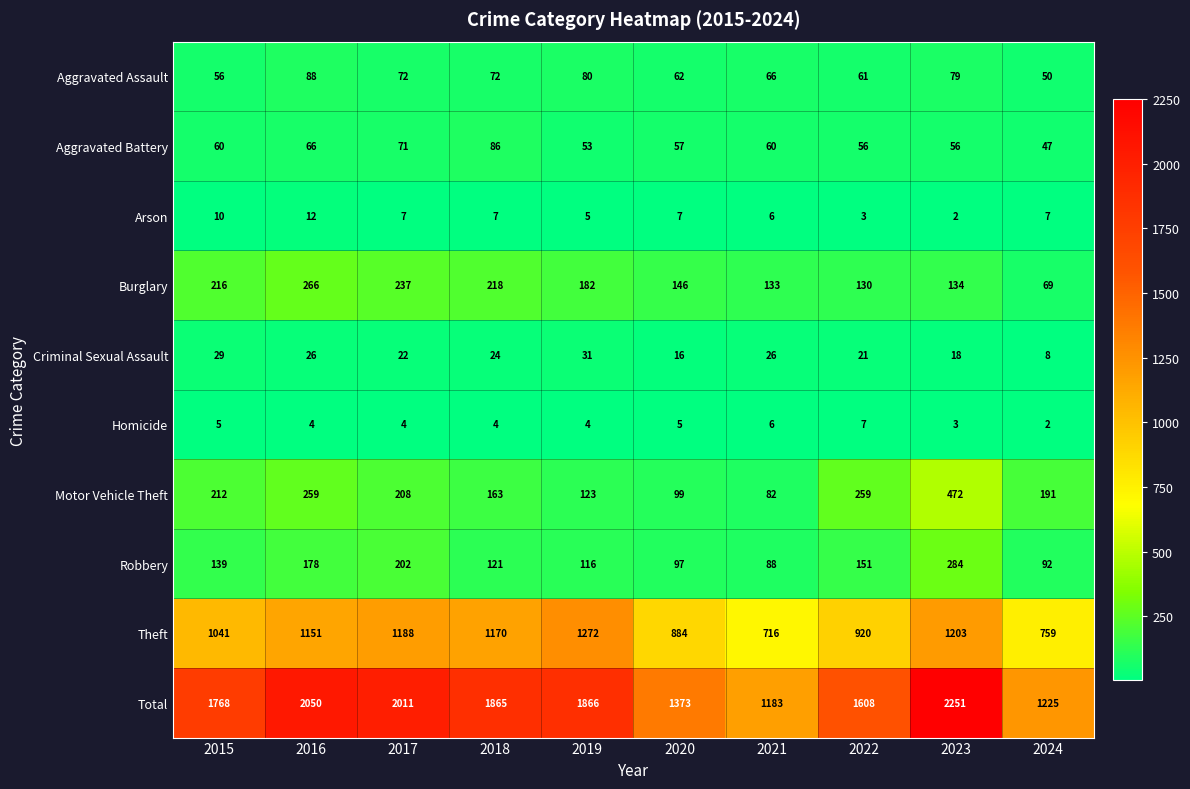

At 2019, list the series in order from largest to smallest.

Total, Theft, Burglary, Motor Vehicle Theft, Robbery, Aggravated Assault, Aggravated Battery, Criminal Sexual Assault, Arson, Homicide